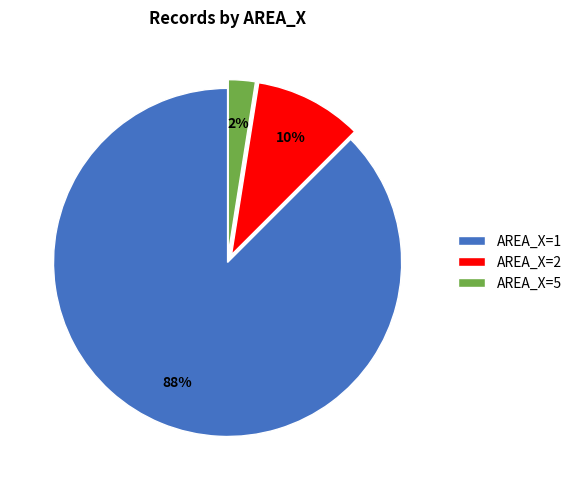

Is the sum of AREA_X=5 and AREA_X=1 greater than half?

Yes